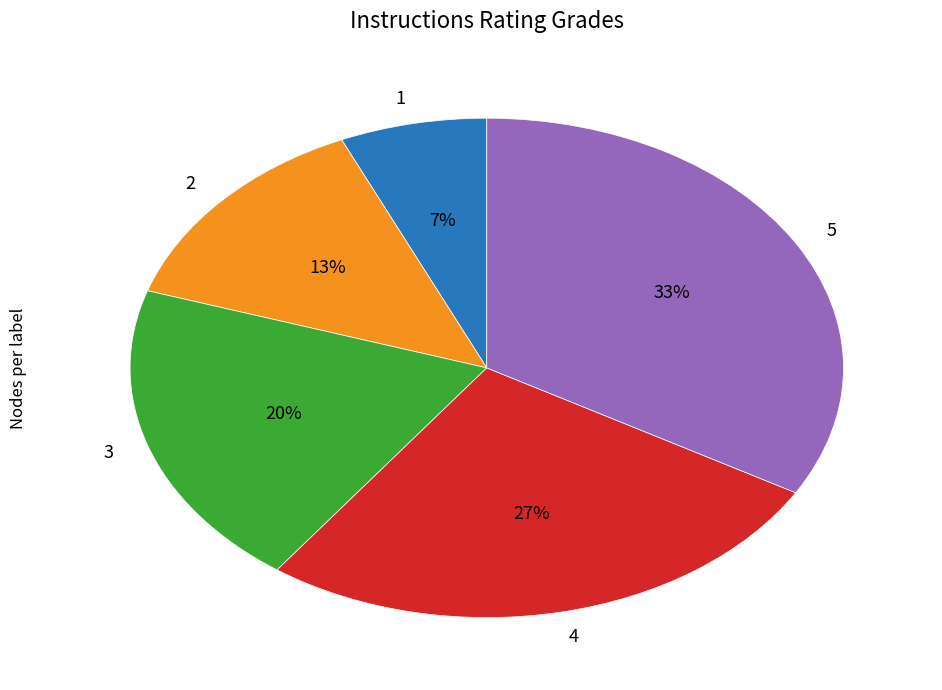

Approximately how many times larger is the value at 3 compared to 5?

0.6